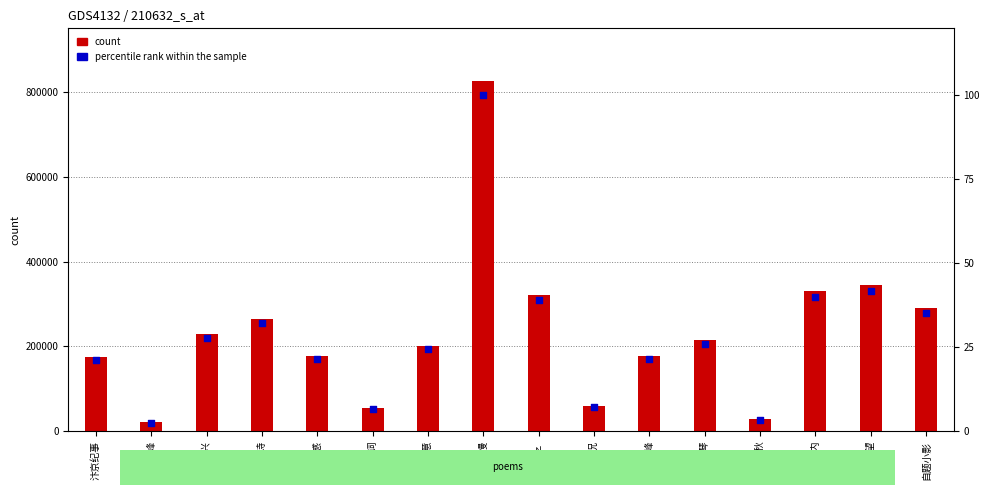

Which series contains the highest Y value?

count